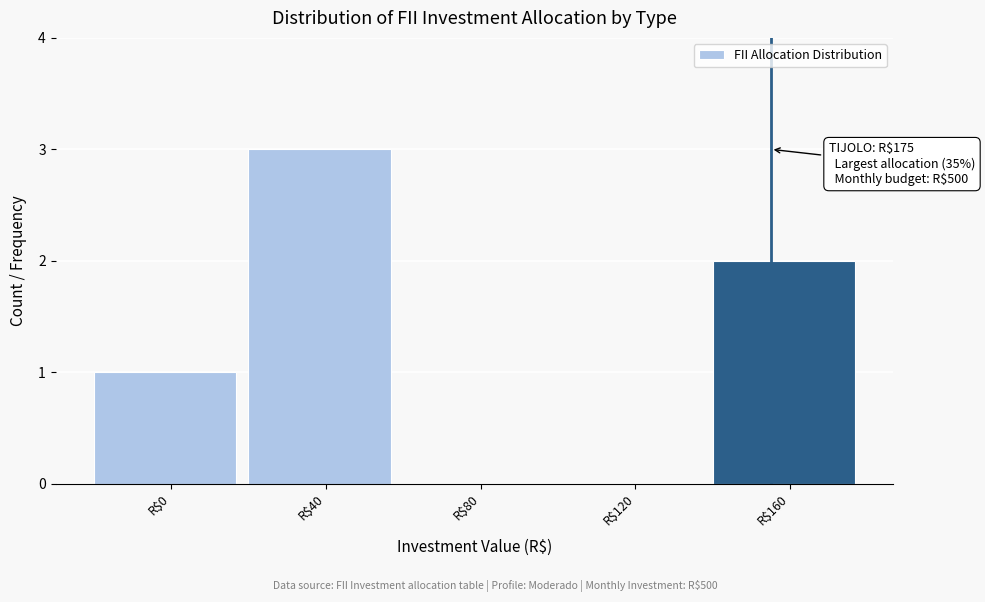

Which category has the highest value across all series?

R$40